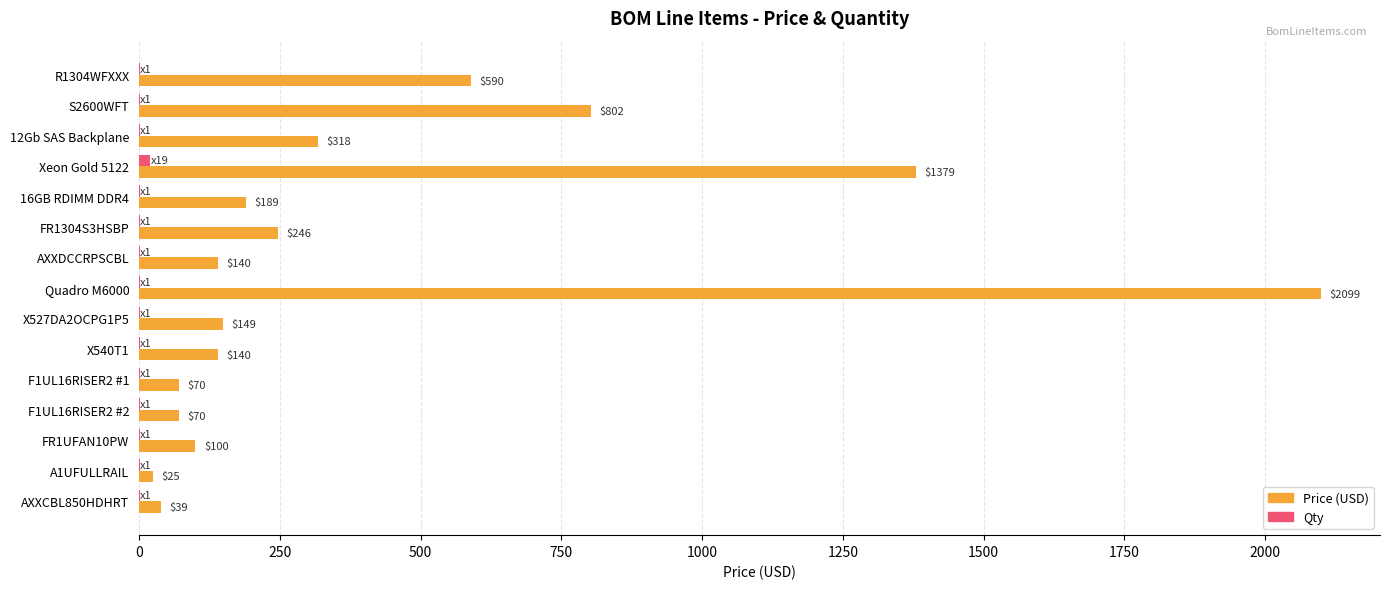

What is the maximum value shown in the chart?

2099